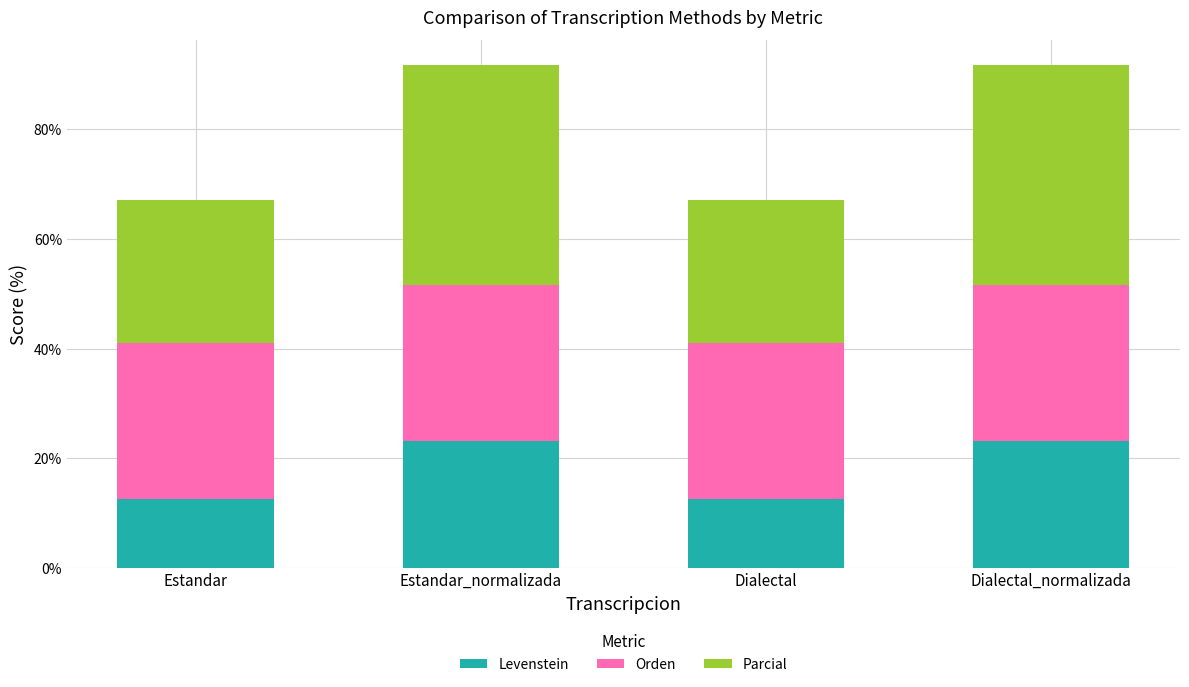

What is the total value across all series at Estandar?

67.2